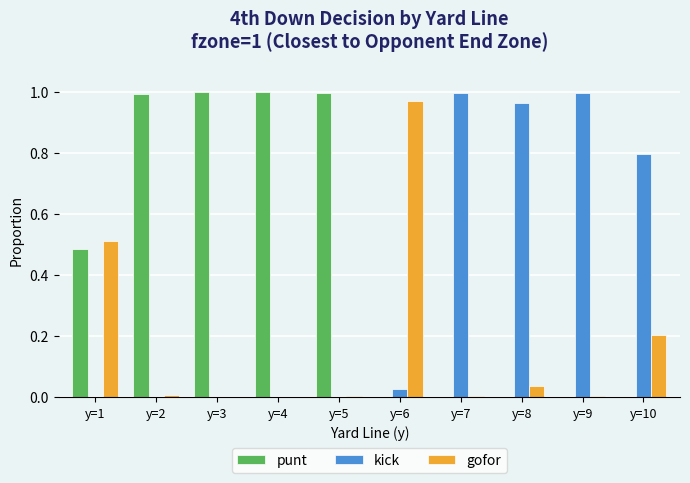

Is the value of punt at y=4 greater than the value of kick at y=10?

Yes